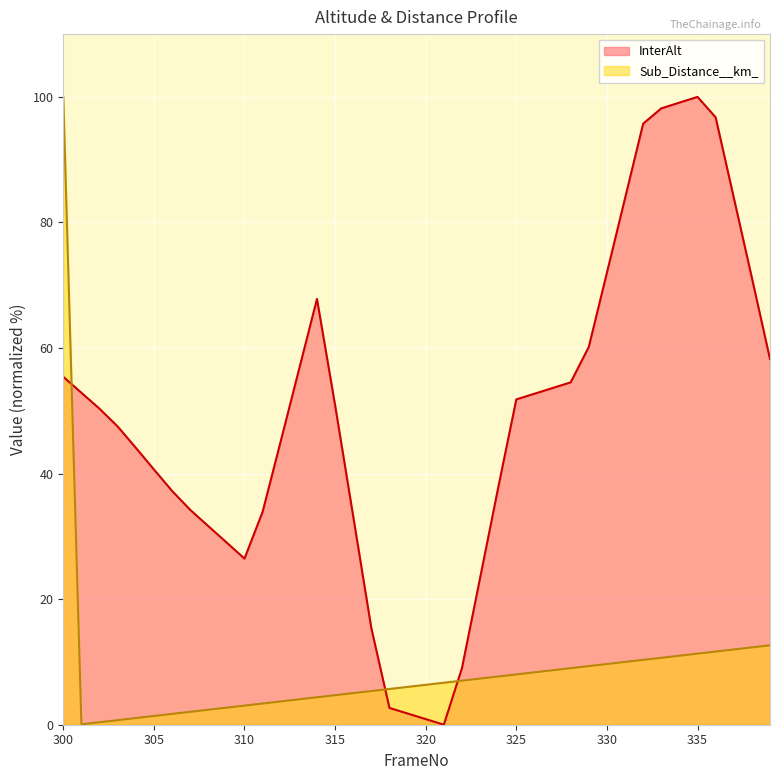

Which series has the widest spread of values?

InterAlt